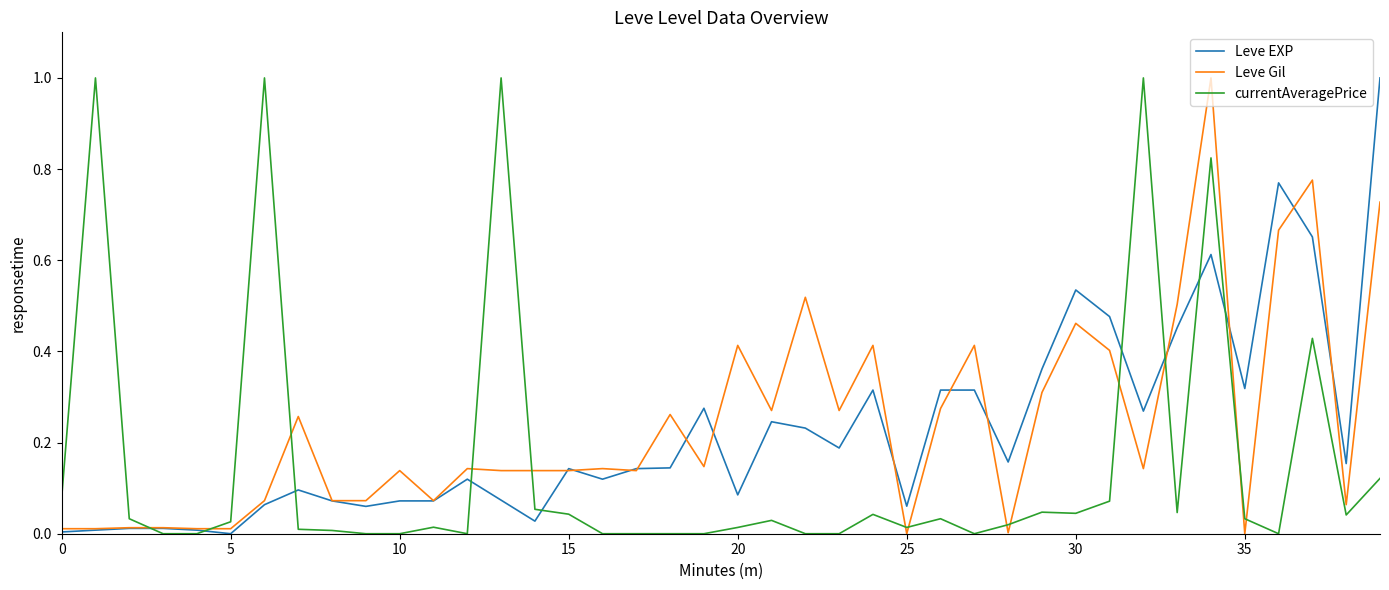

What is the maximum value for currentAveragePrice?

1.0